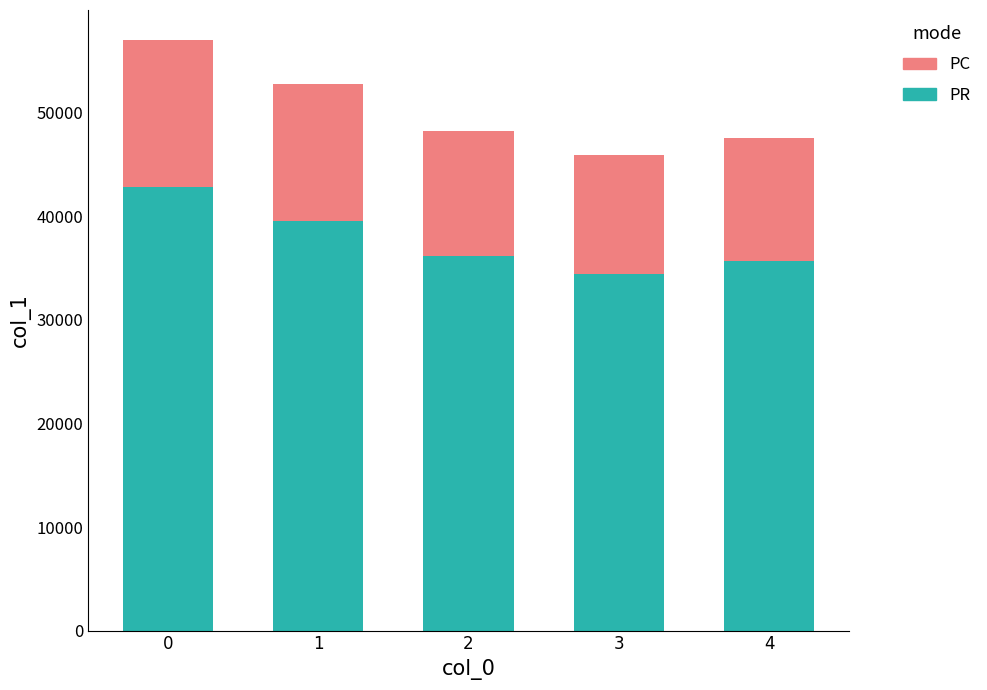

Does the chart contain stacked bars?

Yes